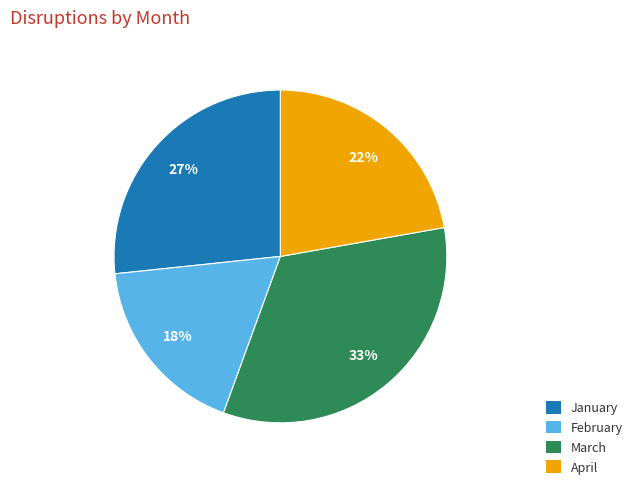

Which has a higher value, March or February?

March